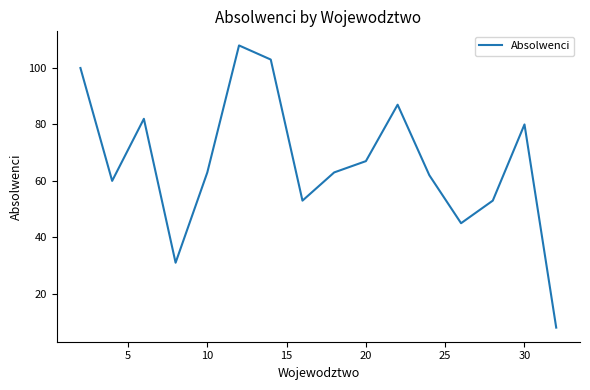

What is the smallest value displayed?

8